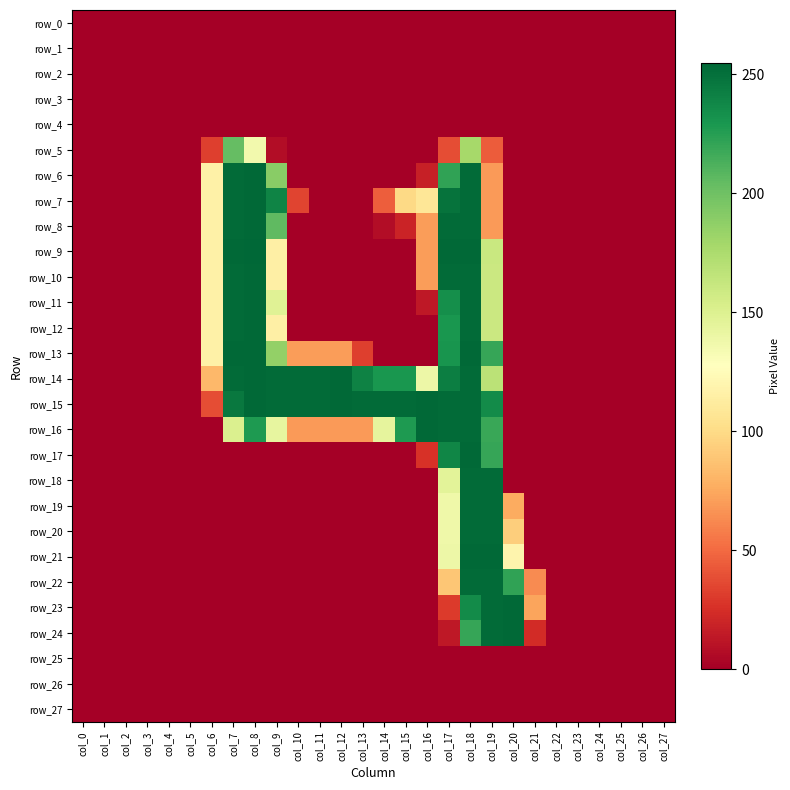

What is the total value across all series at col_17?

3645